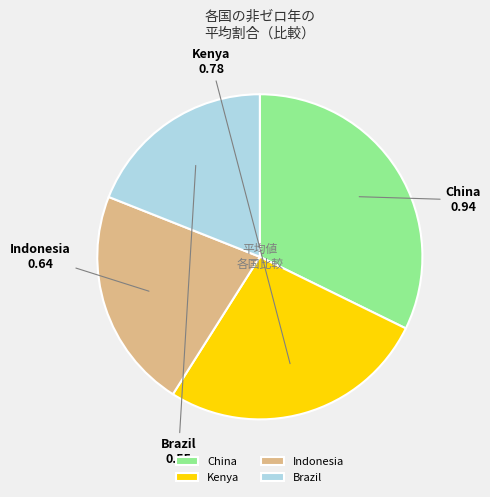

Do Kenya and Brazil together represent more than half of the pie?

No